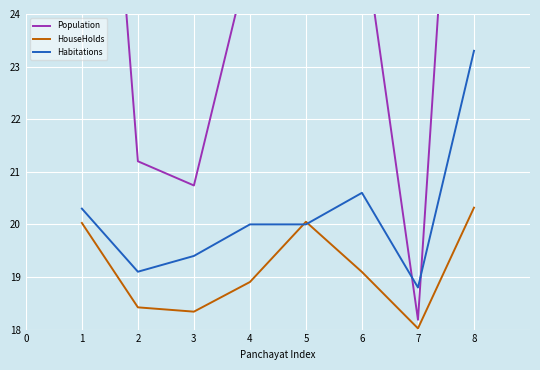

What is the minimum value for HouseHolds?

18.0